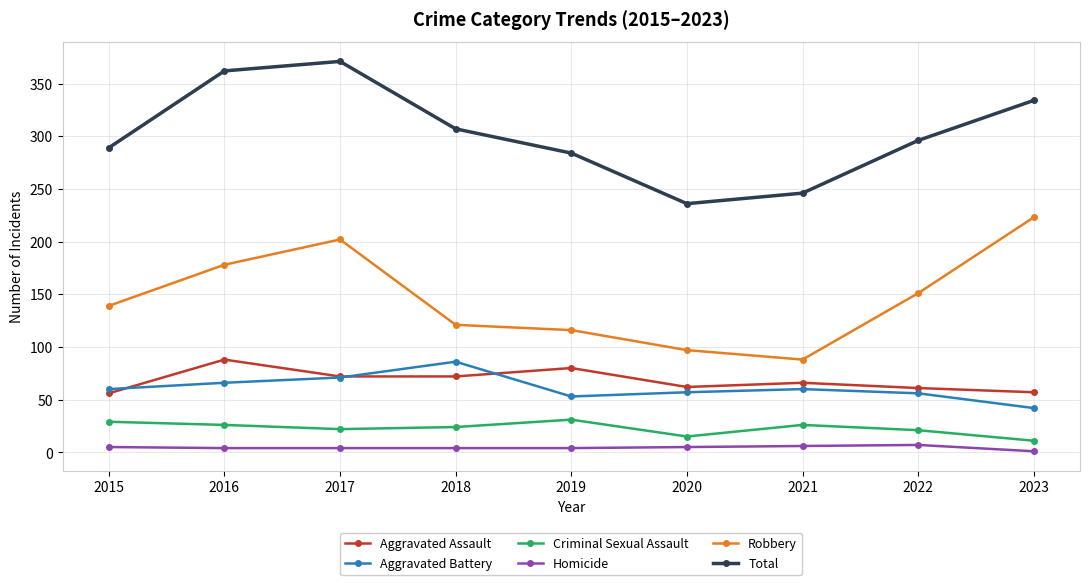

What is the sum of all Criminal Sexual Assault values?

205